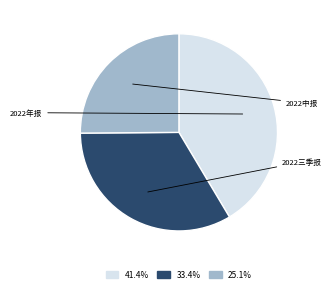

Is there any slice that represents more than half of the pie?

No